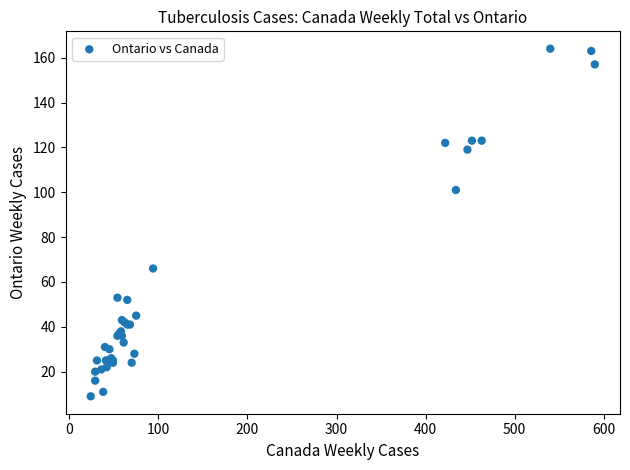

What Y value in the scatter plot is closest to 86?

101